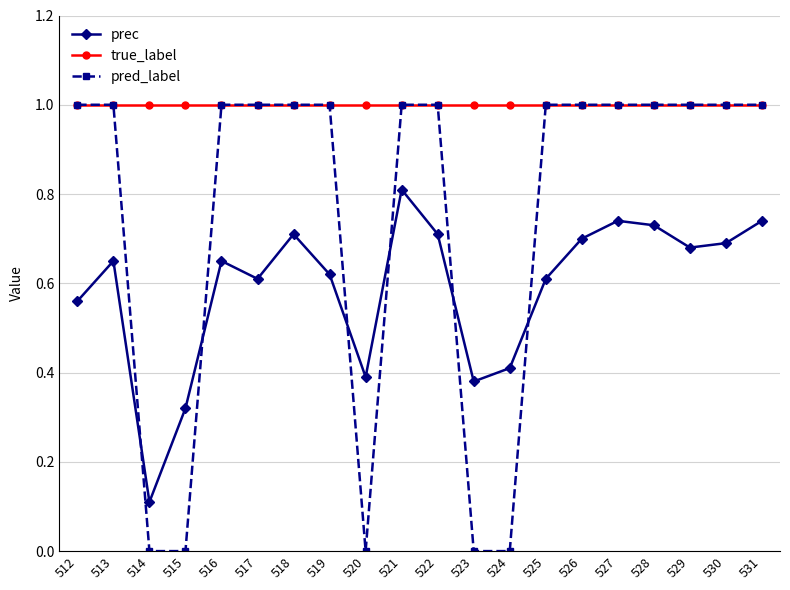

List the series in order of their overall mean, lowest first.

prec, pred_label, true_label